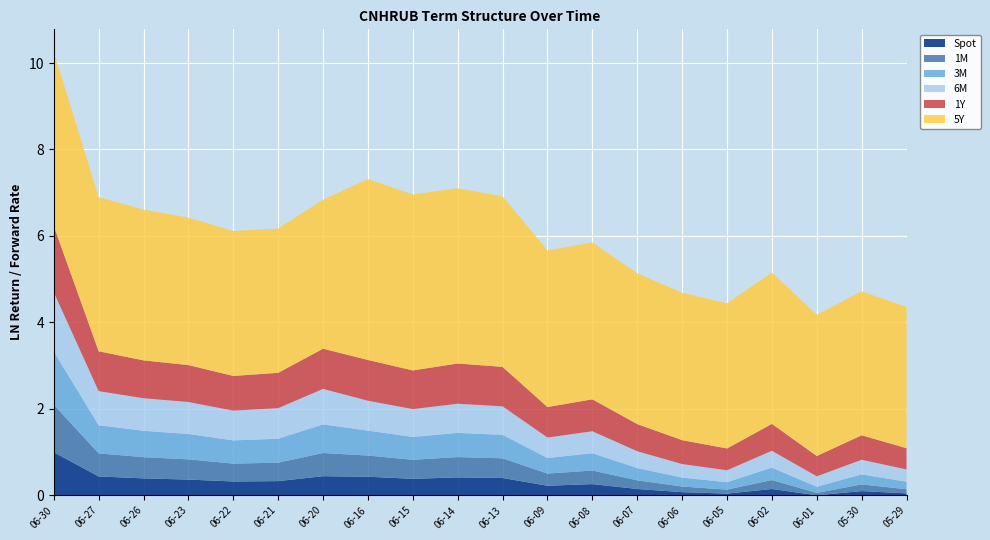

Is it true that Spot equals 0.3 at 06-08?

True